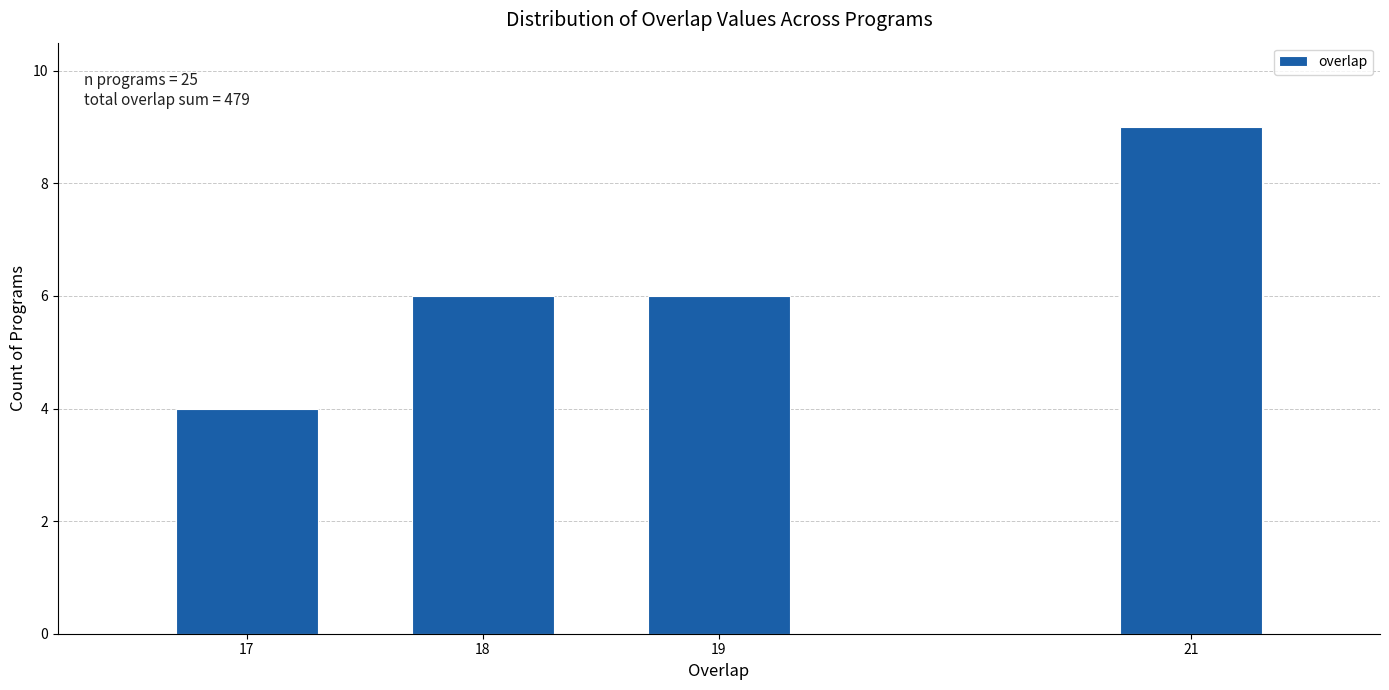

Reading right to left, list all the values displayed in this chart.

21=9	19=6	18=6	17=4